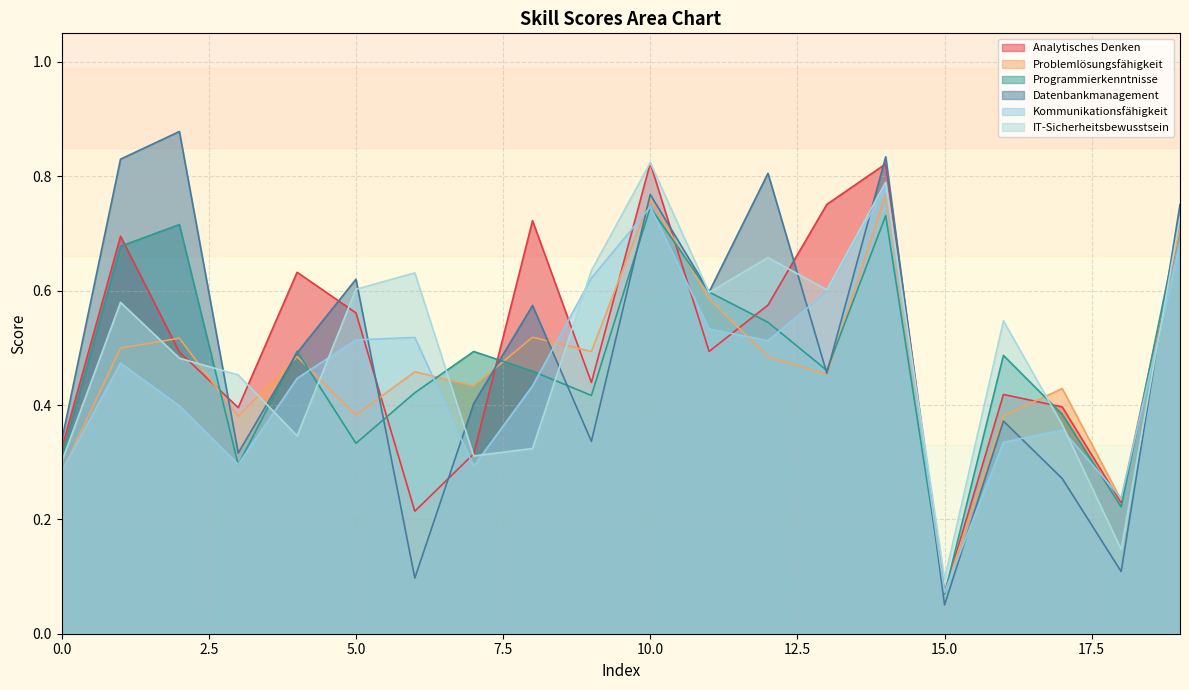

Is the value of Datenbankmanagement at 1 greater than the value of Analytisches Denken at 17?

Yes